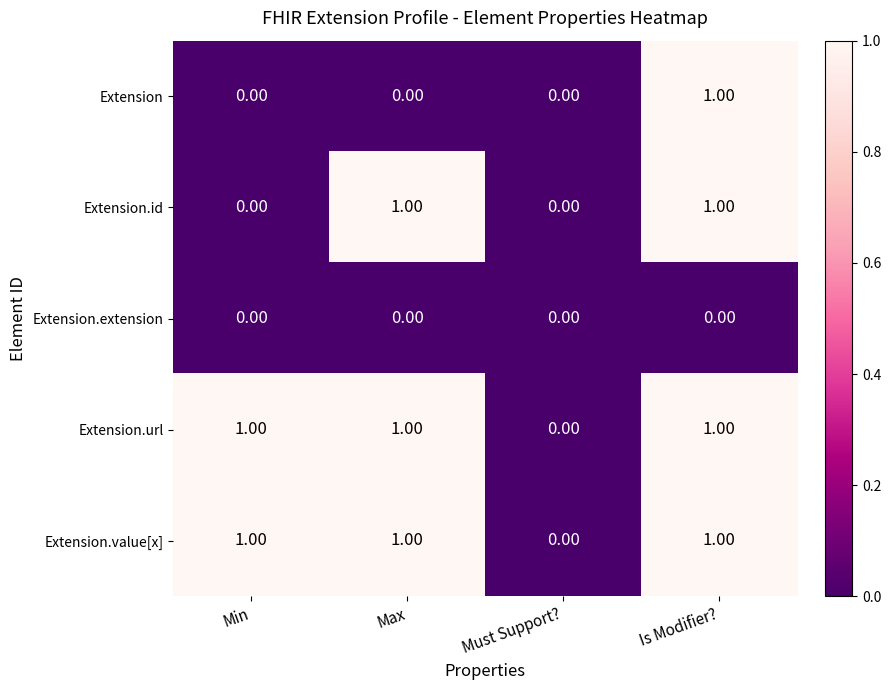

How many distinct data groups are displayed?

5